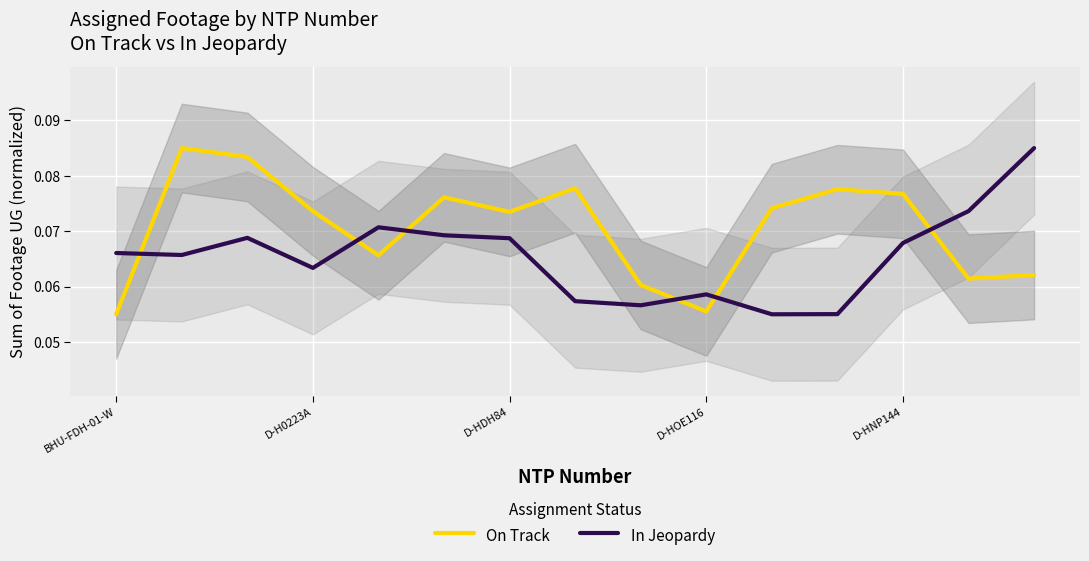

Reading left to right, transcribe all the data shown in this chart.

On Track: 0.1	0.1	0.1	0.1	0.1	0.1	0.1	0.1	0.1	0.1	0.1	0.1	0.1	0.1	0.1
In Jeopardy: 0.1	0.1	0.1	0.1	0.1	0.1	0.1	0.1	0.1	0.1	0.1	0.1	0.1	0.1	0.1